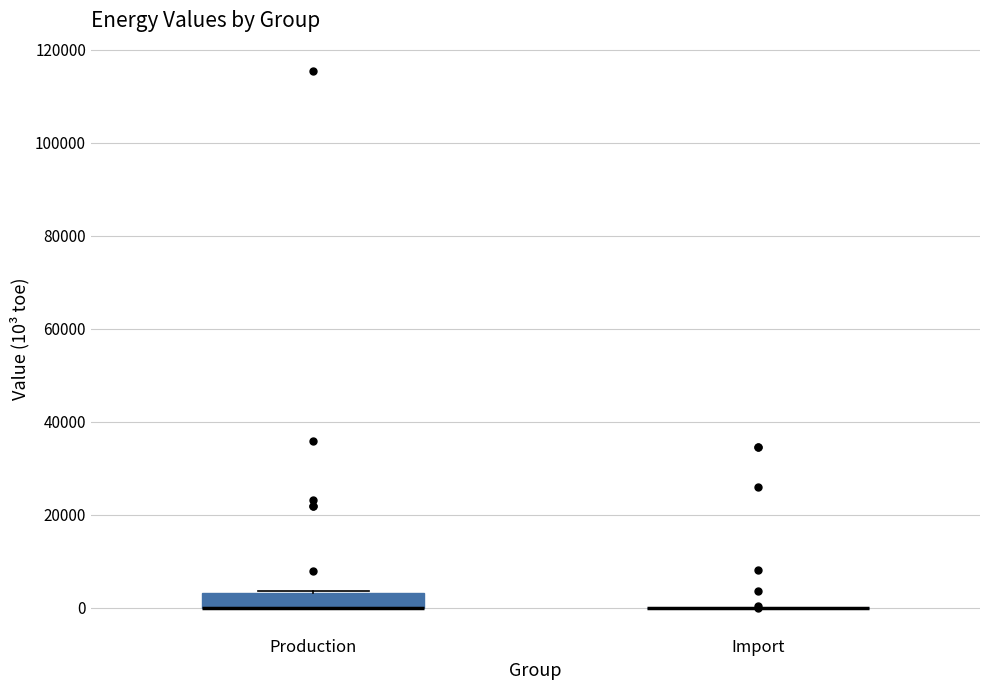

Which box is the tallest, from its lower edge to its upper edge?

Production